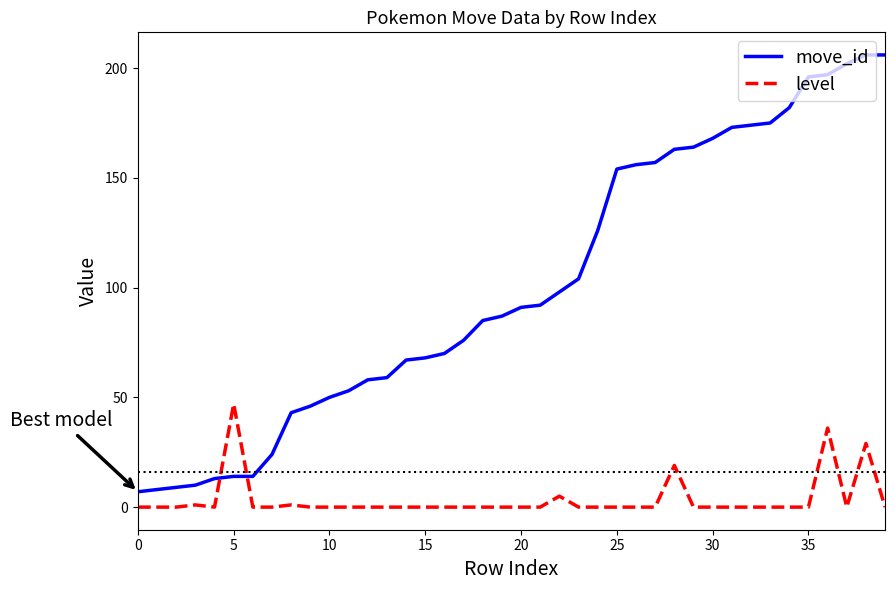

True or false: level and move_id intersect in this chart.

True